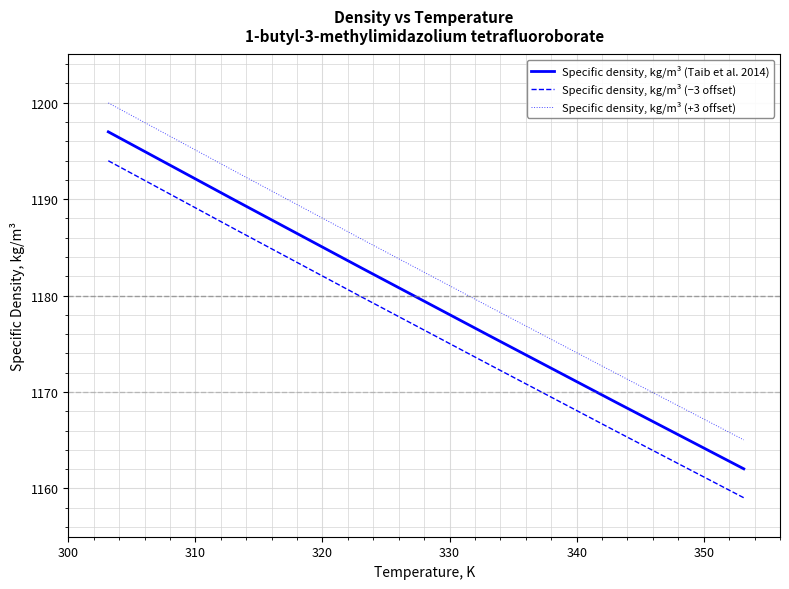

How many distinct data groups are displayed?

3